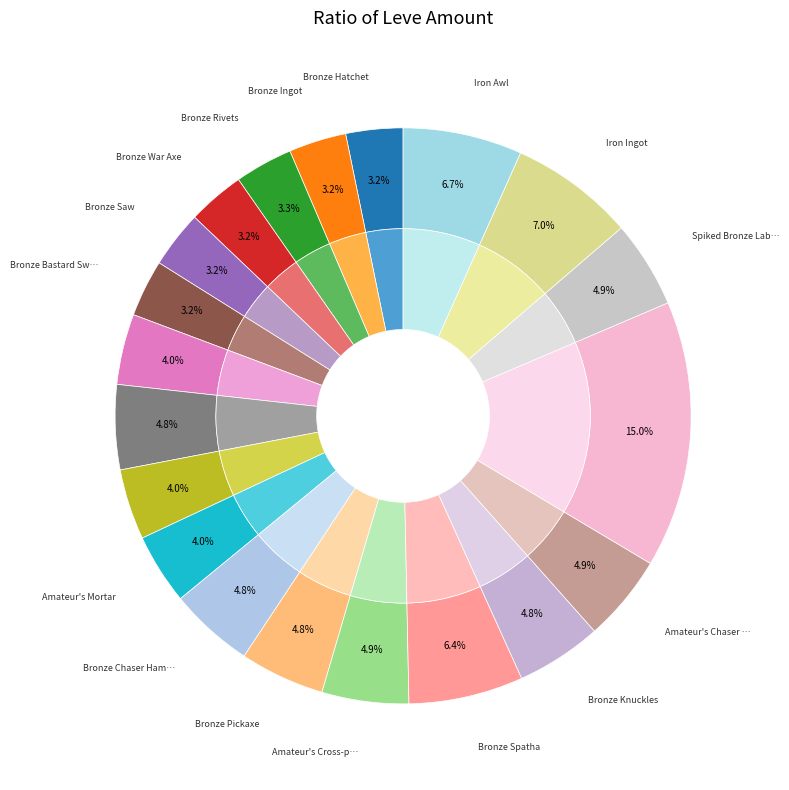

Combined, do Bronze Pickaxe and Amateur's Culinary Knife account for over 50%?

No